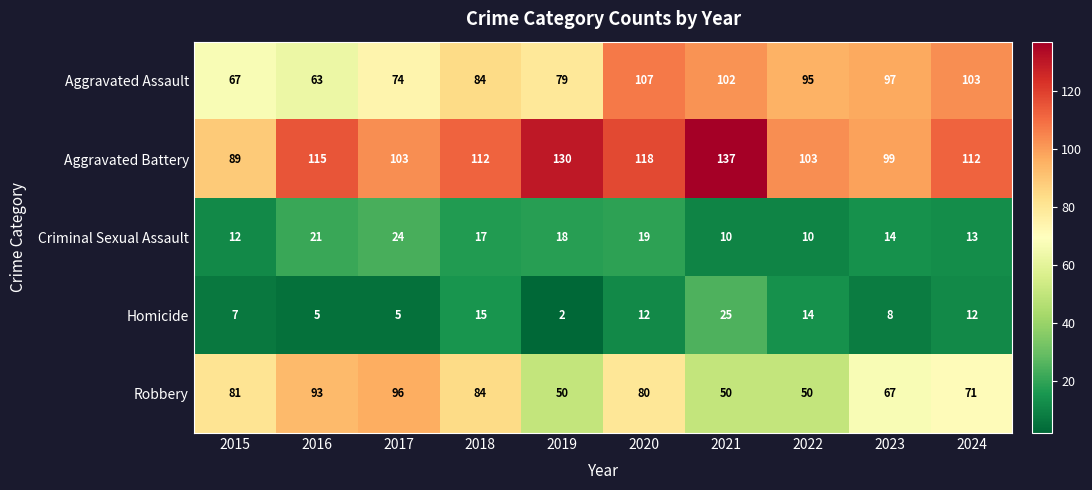

Is the value of Aggravated Assault at 2019 greater than the value of Homicide at 2015?

Yes